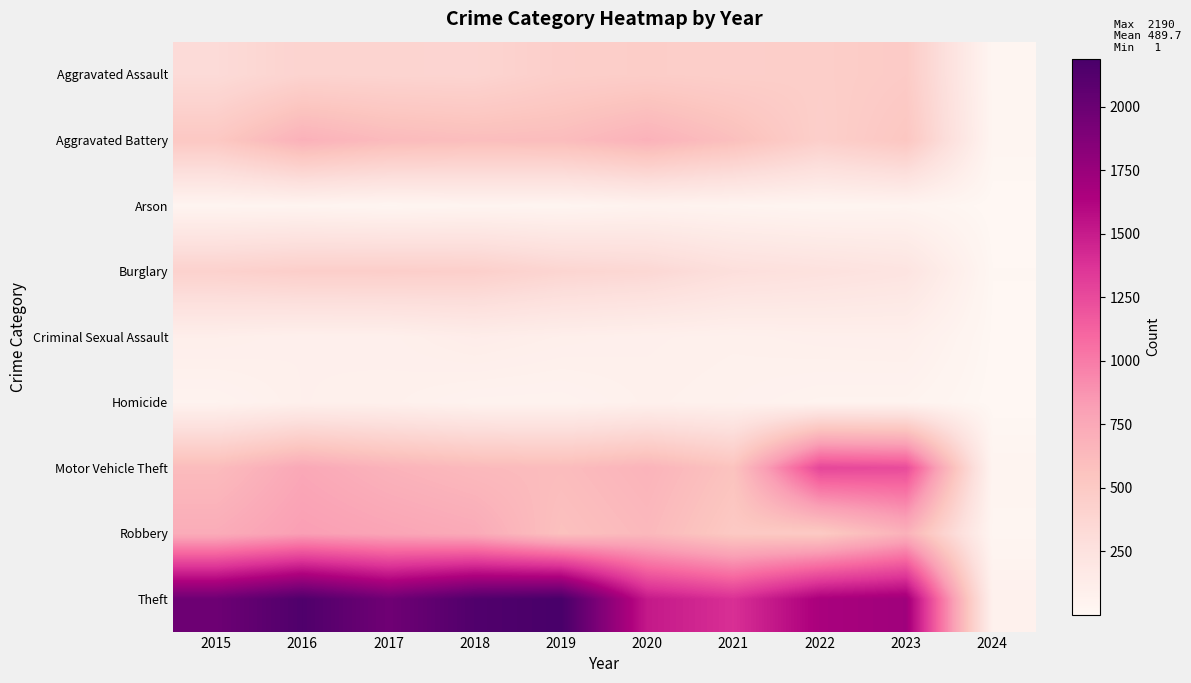

At 2019, list the series in order from smallest to largest.

Arson, Homicide, Criminal Sexual Assault, Burglary, Aggravated Assault, Robbery, Aggravated Battery, Motor Vehicle Theft, Theft